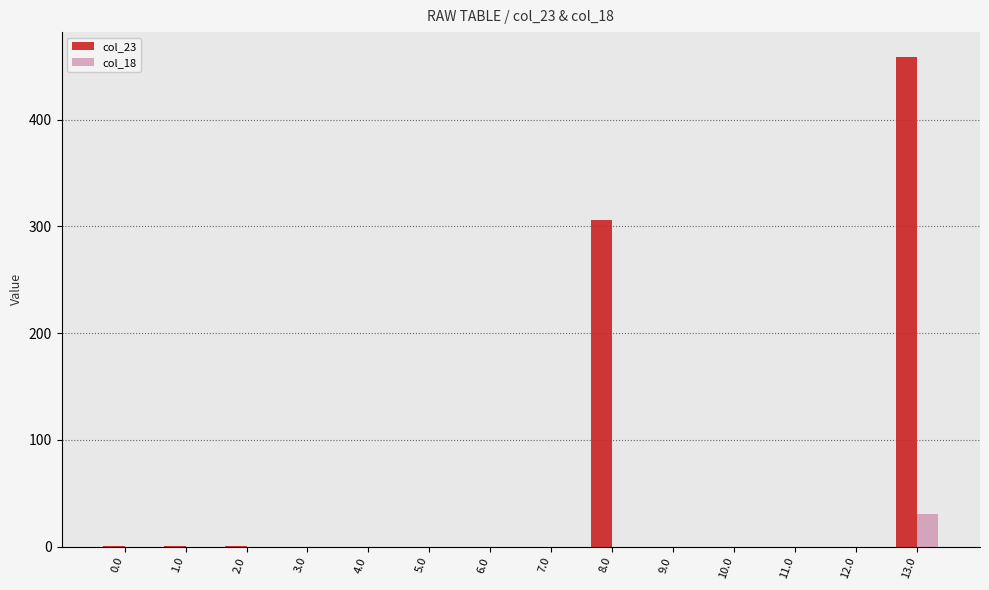

How many groups of bars are there?

14